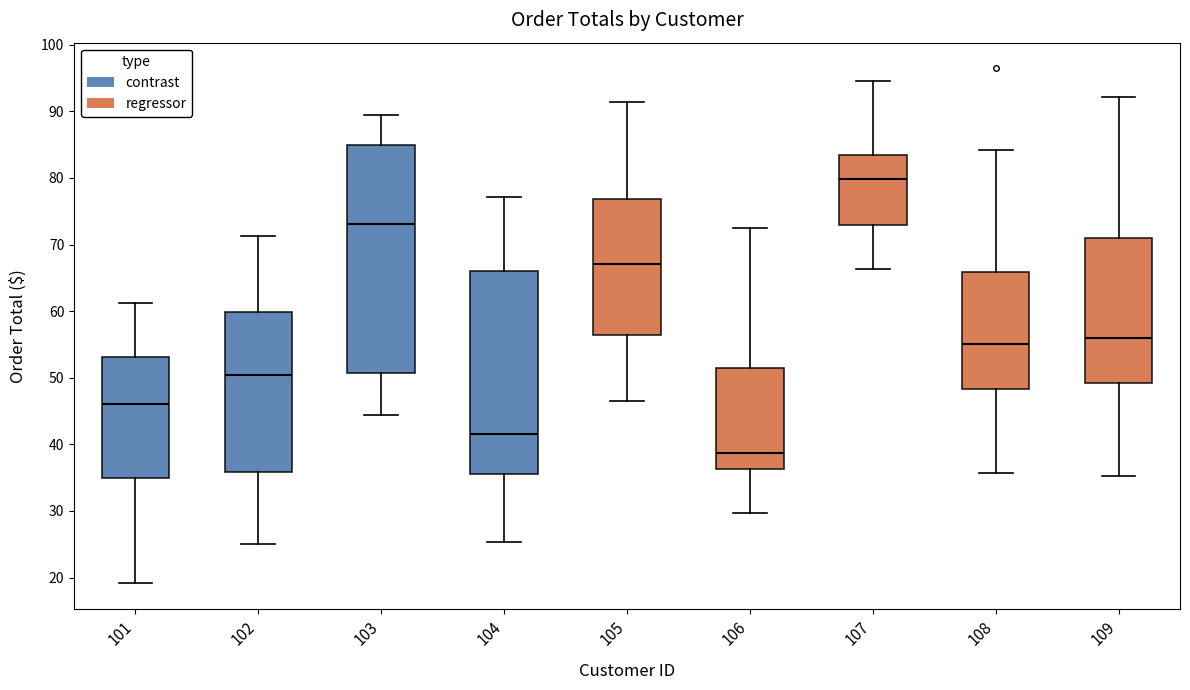

Reading left to right, read every box against the y-axis: the position of its median line, the range the box covers, and the ends of its whiskers. The values are not printed on the chart, so give them approximately, as read against the axis.

101: median 46, box 35 to 53, whiskers 19 to 61
102: median 50, box 36 to 60, whiskers 25 to 71
103: median 73, box 51 to 85, whiskers 44 to 90
104: median 42, box 36 to 66, whiskers 25 to 77
105: median 67, box 56 to 77, whiskers 47 to 91
106: median 39, box 36 to 51, whiskers 30 to 73
107: median 80, box 73 to 83, whiskers 66 to 95
108: median 55, box 48 to 66, whiskers 36 to 84
109: median 56, box 49 to 71, whiskers 35 to 92